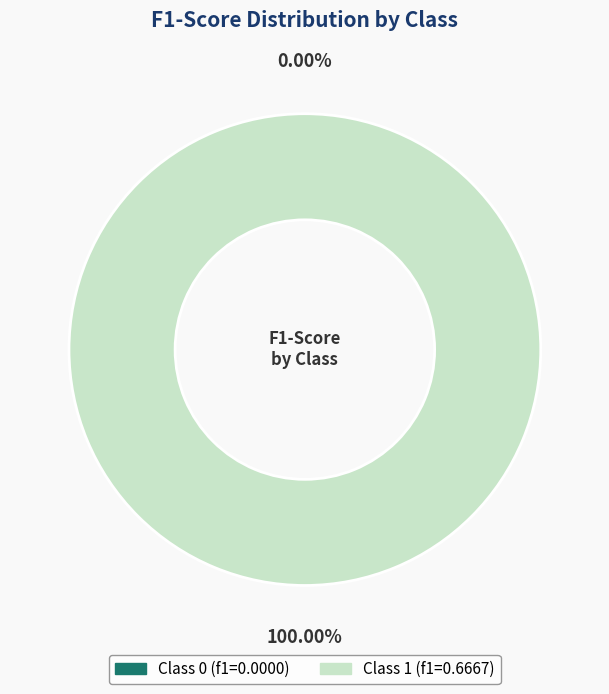

Which has a higher value, 1 or 0?

1